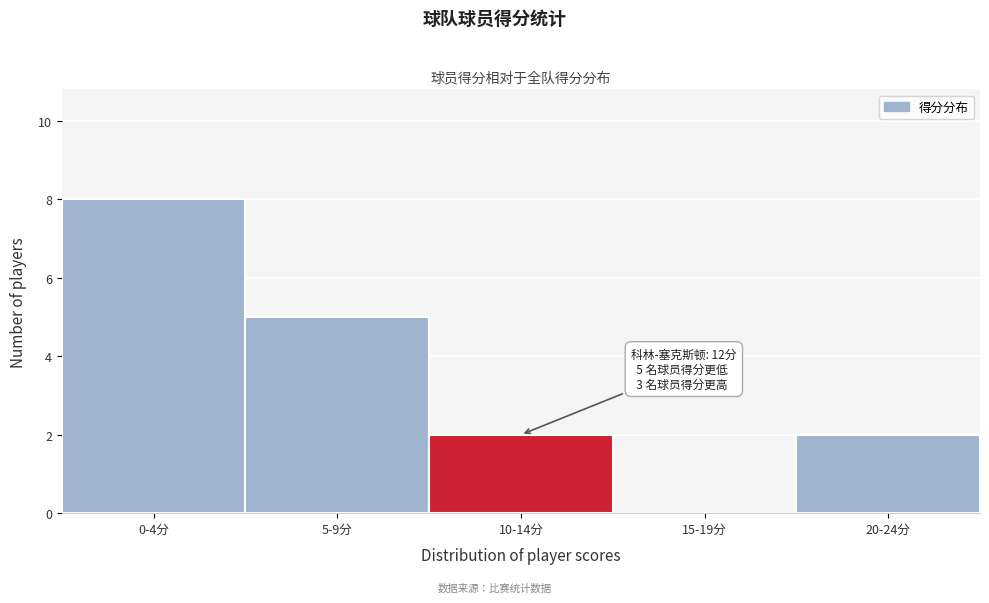

Reading left to right, transcribe all the data shown in this chart.

0-4分=8	5-9分=5	10-14分=2	15-19分=0	20-24分=2